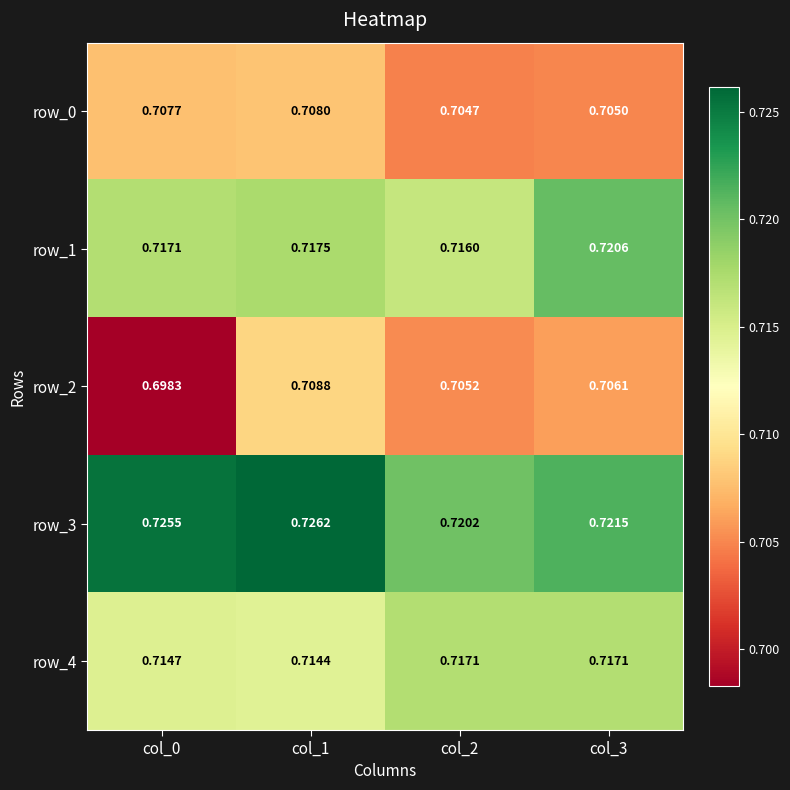

Reading right to left, list all the values displayed in this chart.

row_0: 0.7	0.7	0.7	0.7
row_1: 0.7	0.7	0.7	0.7
row_2: 0.7	0.7	0.7	0.7
row_3: 0.7	0.7	0.7	0.7
row_4: 0.7	0.7	0.7	0.7